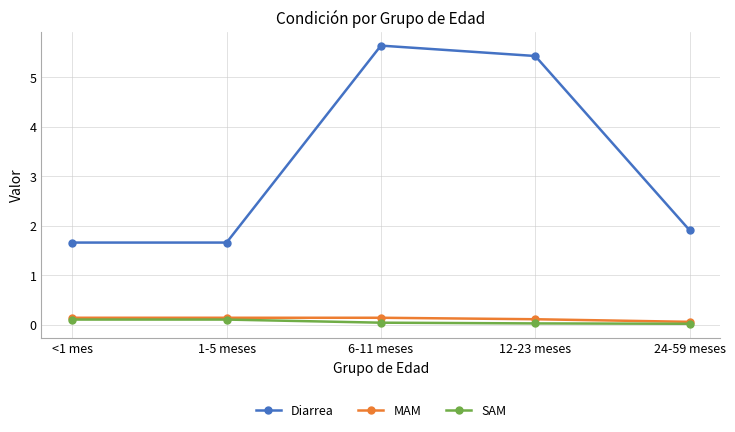

True or false: SAM has a value of 0.1 at 1-5 meses.

True